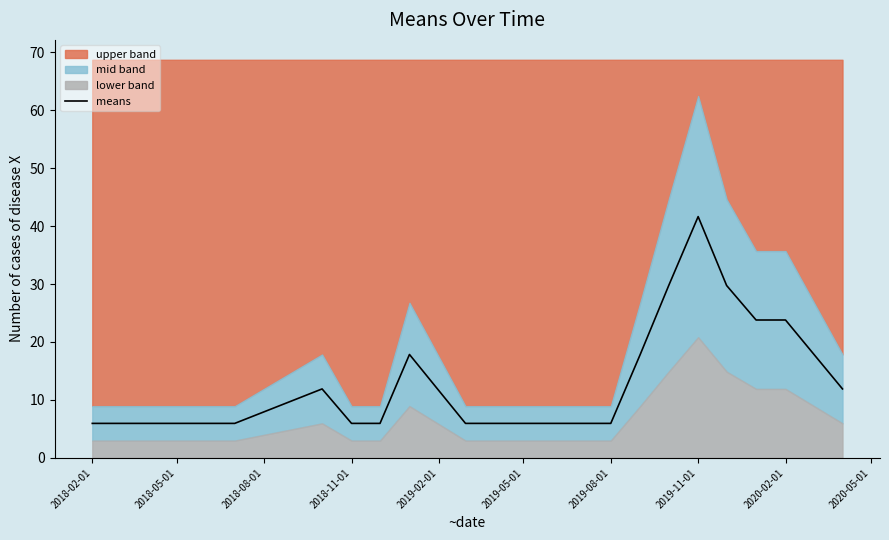

What is the value of the 18th point from the left?

23.8